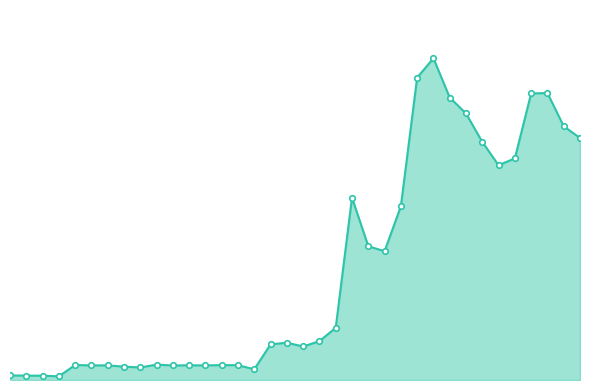

Reading left to right, extract all data points from this chart.

0=12051	1=11677	2=11417	3=9772	4=39841	5=38841	6=38793	7=35508	8=33305	9=40872	10=38604	11=39017	12=38835	13=39565	14=39344	15=28485	16=94756	17=99081	18=89035	19=103224	20=138627	21=484544	22=355370	23=342074	24=461477	25=803219	26=854697	27=750405	28=708010	29=632396	30=570507	31=588842	32=761297	33=762311	34=674118	35=642851